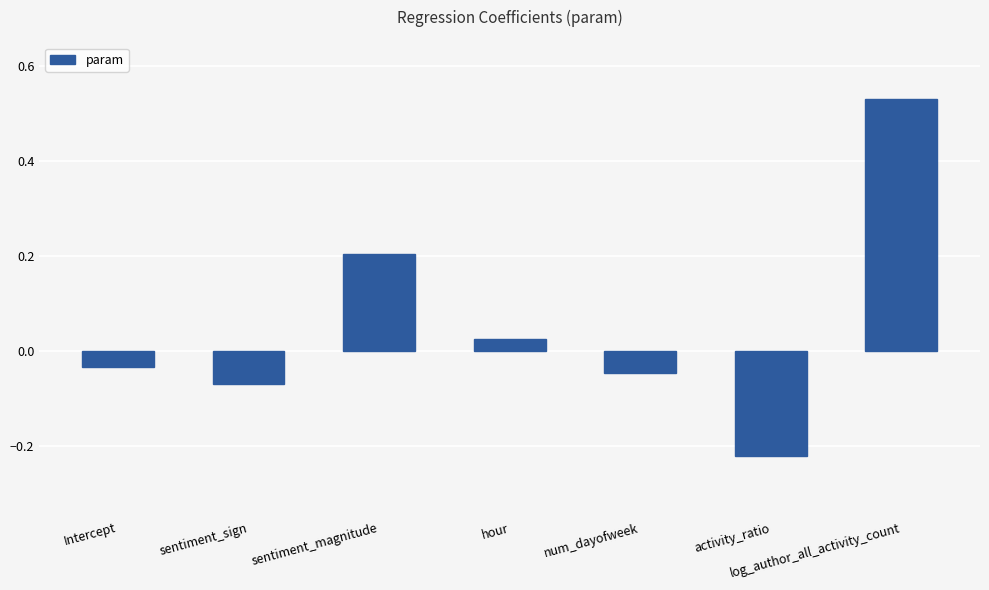

Count the number of values greater than 0.

3